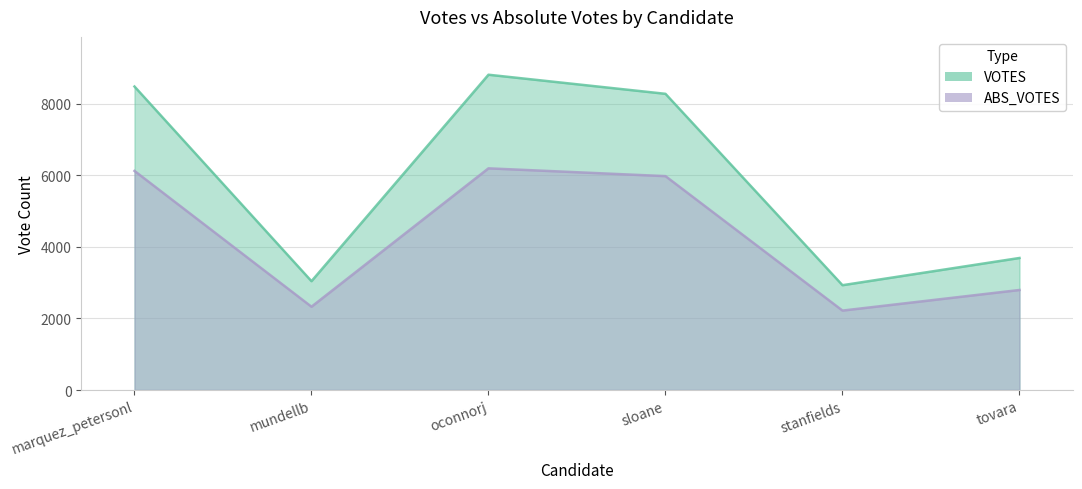

Where is VOTES nearest to the value 5874?

tovara